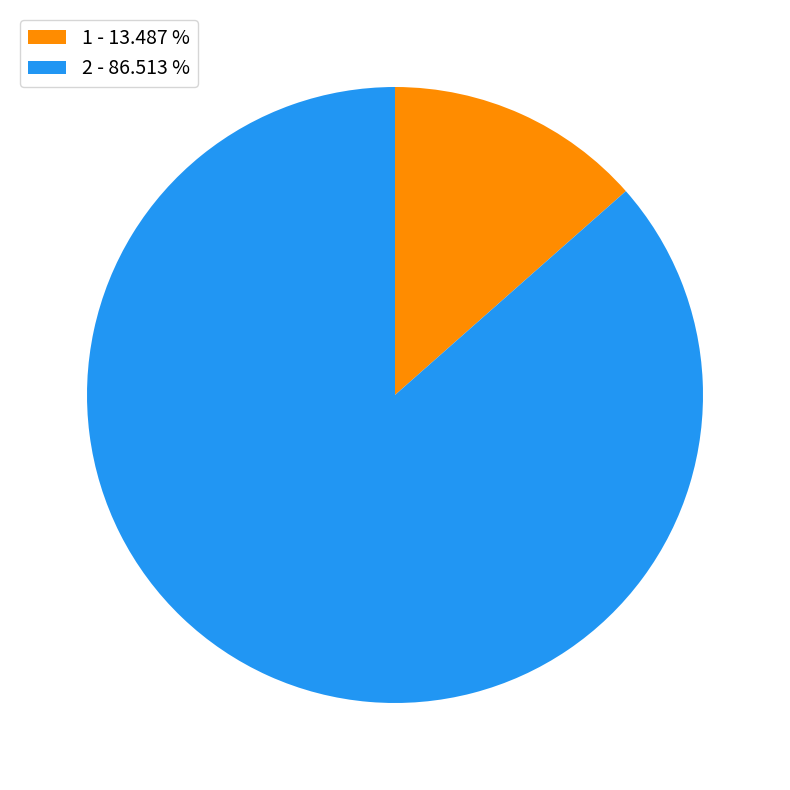

What is the ratio of the value at 2 to the value at 1?

6.4